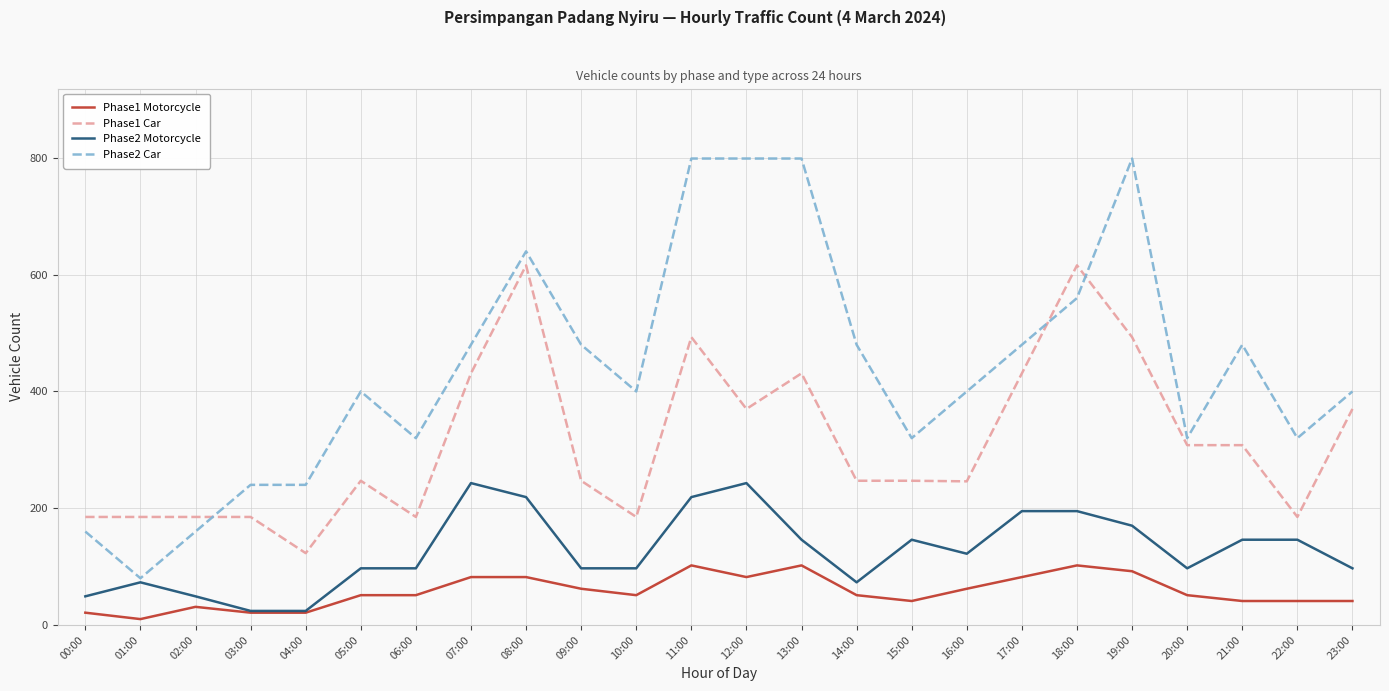

The Phase1 Motorcycle series shows 21 at 03:00. True or false?

True